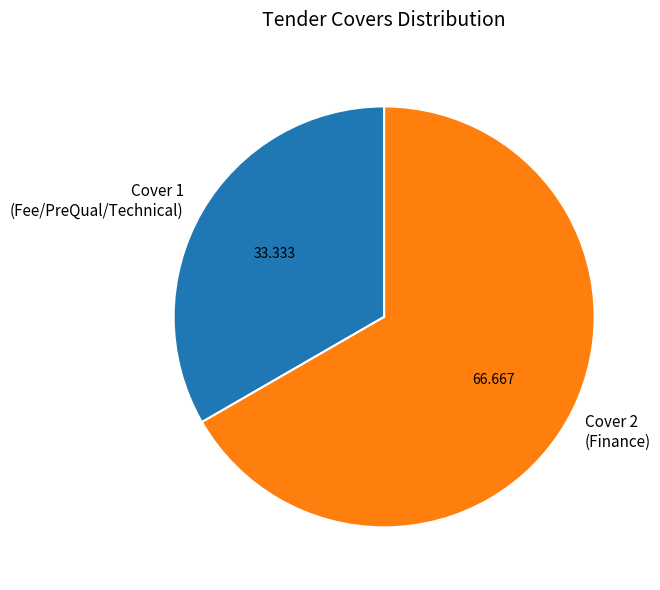

Does Cover 2 (Finance) account for over 50% of the chart?

Yes